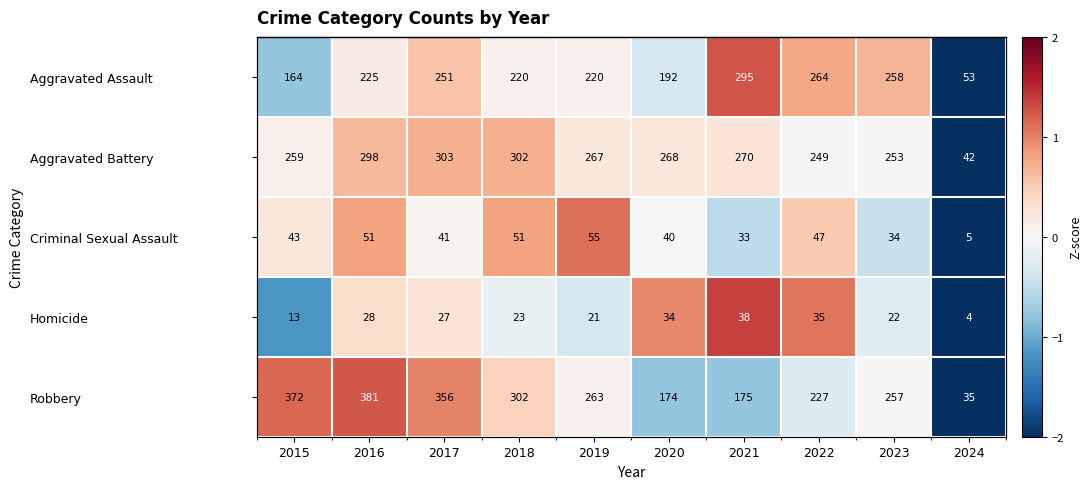

Which label corresponds to the largest value in the chart?

2021